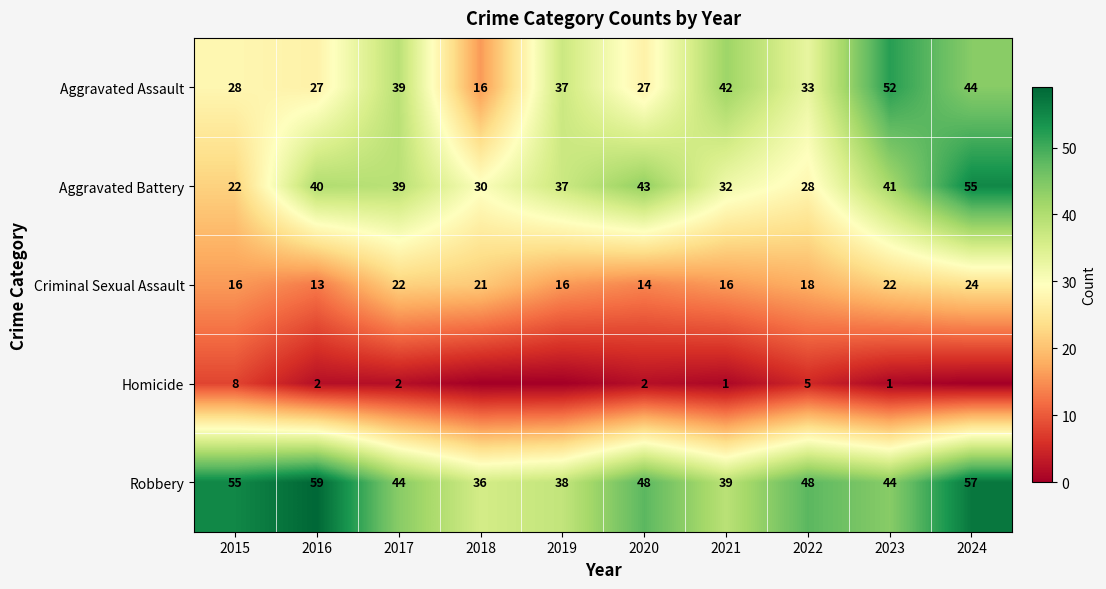

What is the difference between the Robbery values at 2018 and 2019?

2